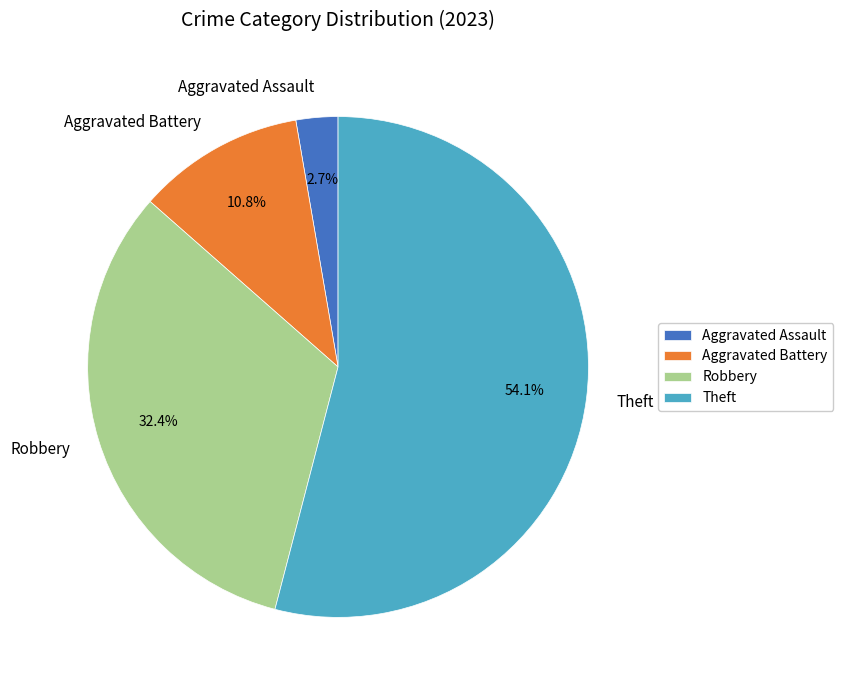

Rank the categories by value from lowest to highest.

Aggravated Assault, Aggravated Battery, Robbery, Theft